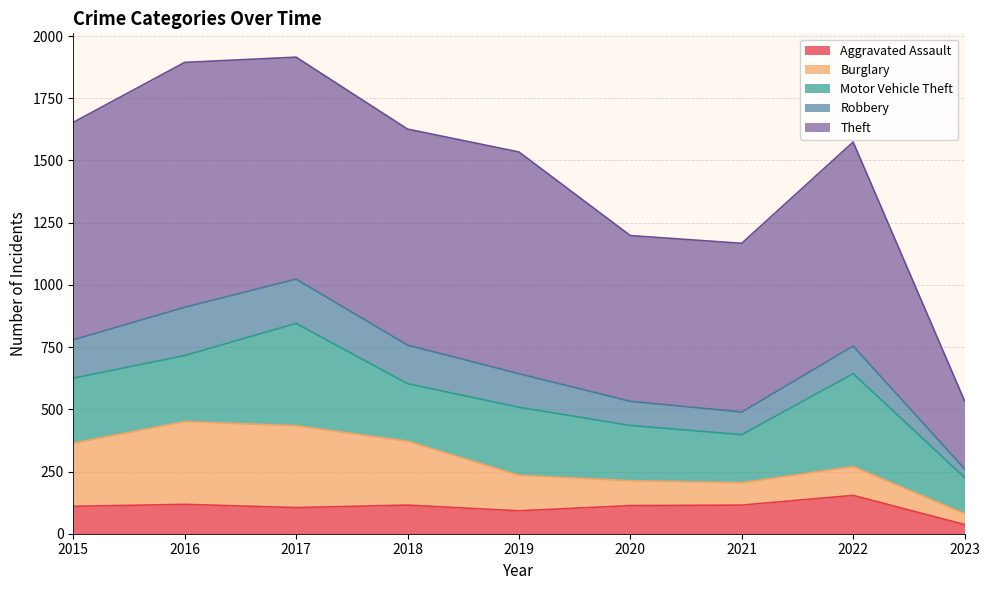

The Motor Vehicle Theft series shows 193 at 2021. True or false?

True